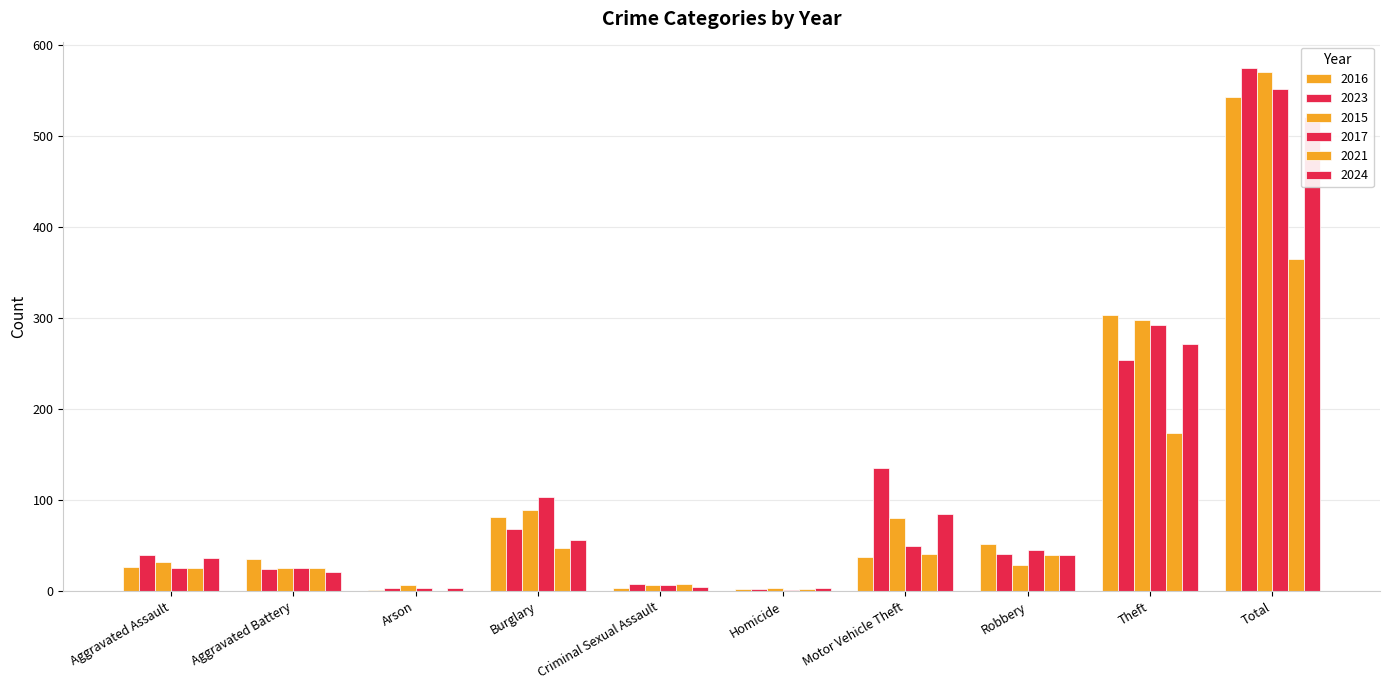

How many values in the 2015 series exceed 32?

4